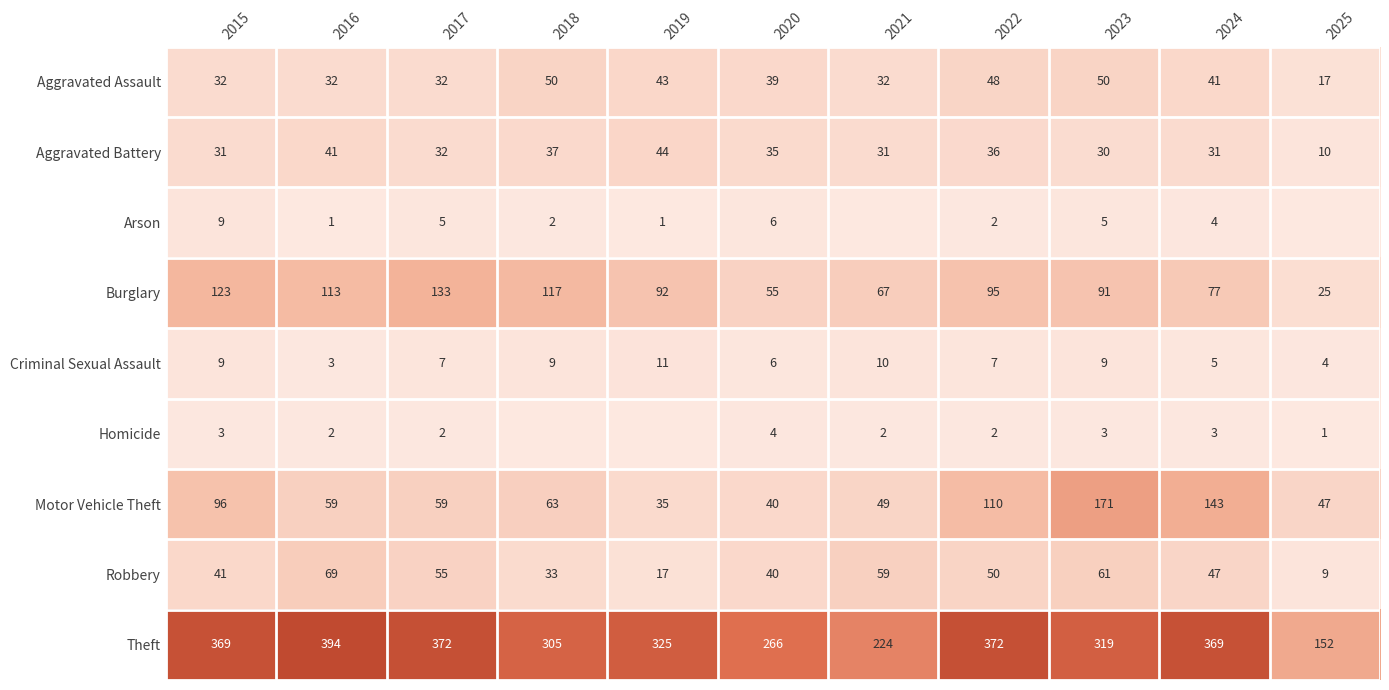

Which category has the highest value in the Theft series?

2016